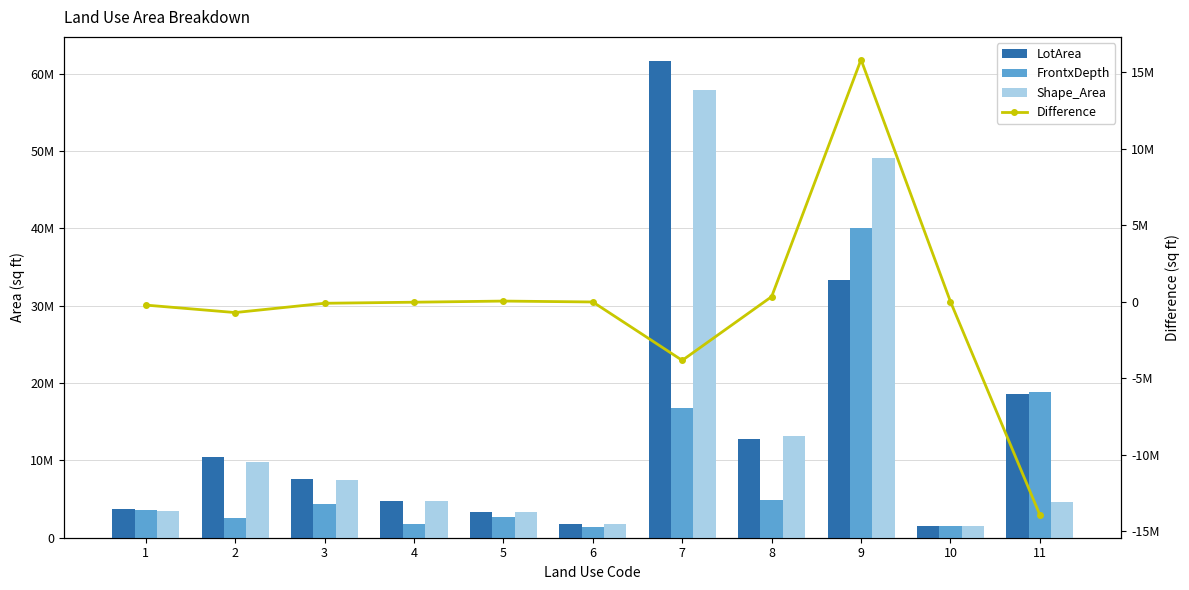

Does the chart contain stacked bars?

No